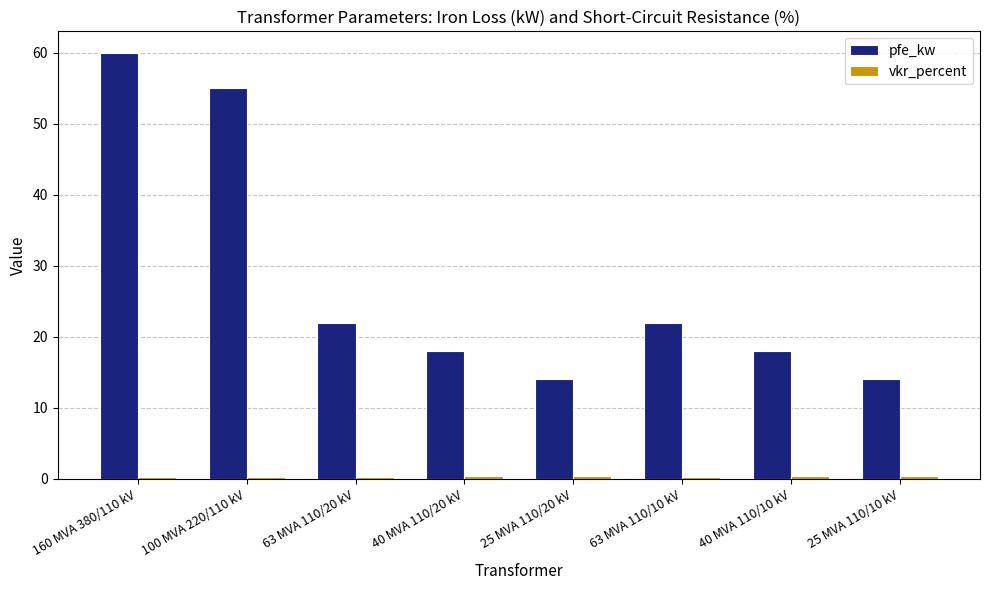

Is it true that pfe_kw equals 18.0 at 40 MVA 110/20 kV?

True